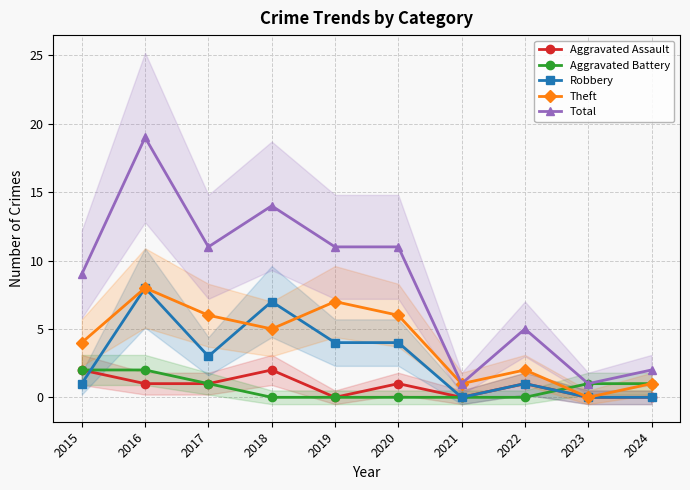

Reading left to right, list all the values displayed in this chart.

Aggravated Assault: 2015=2	2016=1	2017=1	2018=2	2019=0	2020=1	2021=0	2022=1	2023=0	2024=0
Aggravated Battery: 2015=2	2016=2	2017=1	2018=0	2019=0	2020=0	2021=0	2022=0	2023=1	2024=1
Robbery: 2015=1	2016=8	2017=3	2018=7	2019=4	2020=4	2021=0	2022=1	2023=0	2024=0
Theft: 2015=4	2016=8	2017=6	2018=5	2019=7	2020=6	2021=1	2022=2	2023=0	2024=1
Total: 2015=9	2016=19	2017=11	2018=14	2019=11	2020=11	2021=1	2022=5	2023=1	2024=2